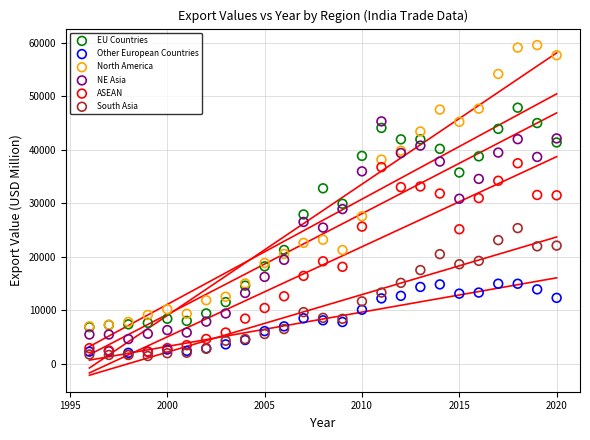

Which series has the widest spread of Y values?

North America